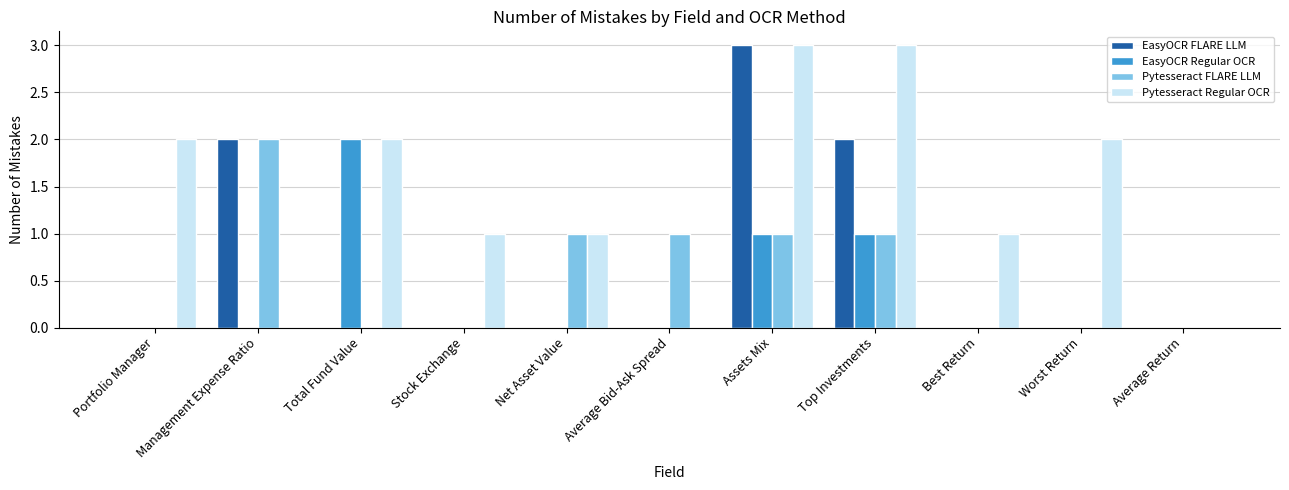

What is the maximum value shown in the chart?

3